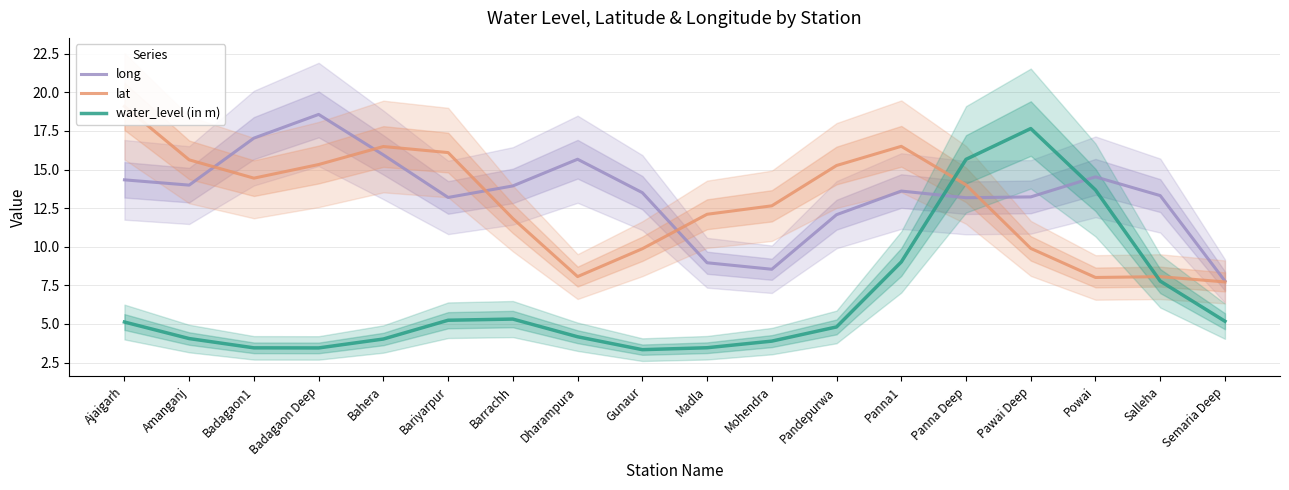

Reading right to left, transcribe all the data shown in this chart.

long: Semaria Deep=7.8	Salleha=13.3	Powai=14.5	Pawai Deep=13.2	Panna Deep=13.2	Panna1=13.6	Pandepurwa=12.1	Mohendra=8.5	Madla=9.0	Gunaur=13.5	Dharampura=15.7	Barrachh=13.9	Bariyarpur=13.2	Bahera=15.9	Badagaon Deep=18.6	Badagaon1=17.0	Amanganj=14.0	Ajaigarh=14.3
lat: Semaria Deep=7.7	Salleha=8.1	Powai=8.0	Pawai Deep=9.9	Panna Deep=14.0	Panna1=16.5	Pandepurwa=15.3	Mohendra=12.6	Madla=12.1	Gunaur=9.9	Dharampura=8.1	Barrachh=11.8	Bariyarpur=16.1	Bahera=16.5	Badagaon Deep=15.3	Badagaon1=14.4	Amanganj=15.6	Ajaigarh=19.1
water_level (in m): Semaria Deep=5.2	Salleha=7.8	Powai=13.7	Pawai Deep=17.7	Panna Deep=15.7	Panna1=9.0	Pandepurwa=4.8	Mohendra=3.9	Madla=3.5	Gunaur=3.3	Dharampura=4.2	Barrachh=5.3	Bariyarpur=5.2	Bahera=4.0	Badagaon Deep=3.4	Badagaon1=3.5	Amanganj=4.1	Ajaigarh=5.1